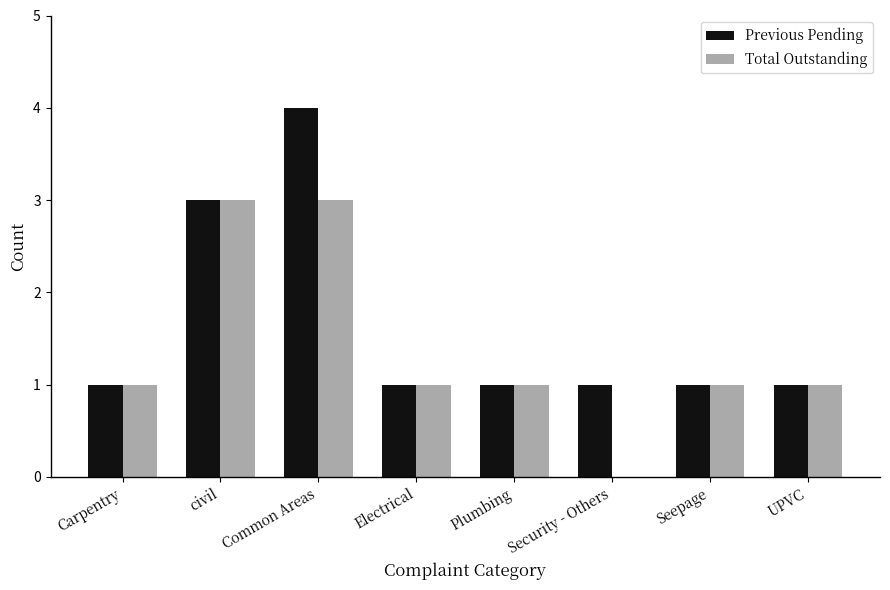

Which series changed the most between civil and Security - Others?

Total Outstanding